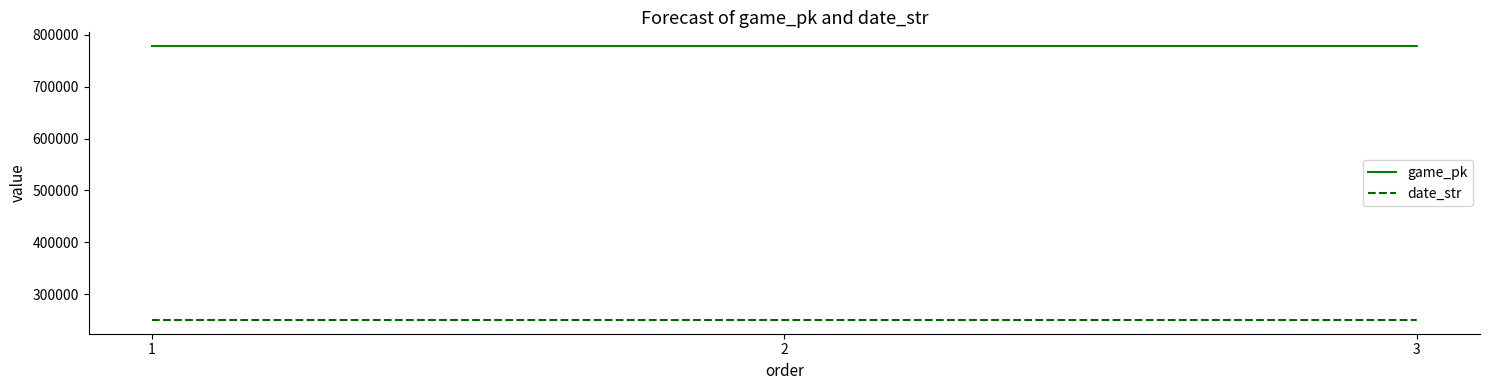

What is the difference between the highest and lowest values at 2?

527765